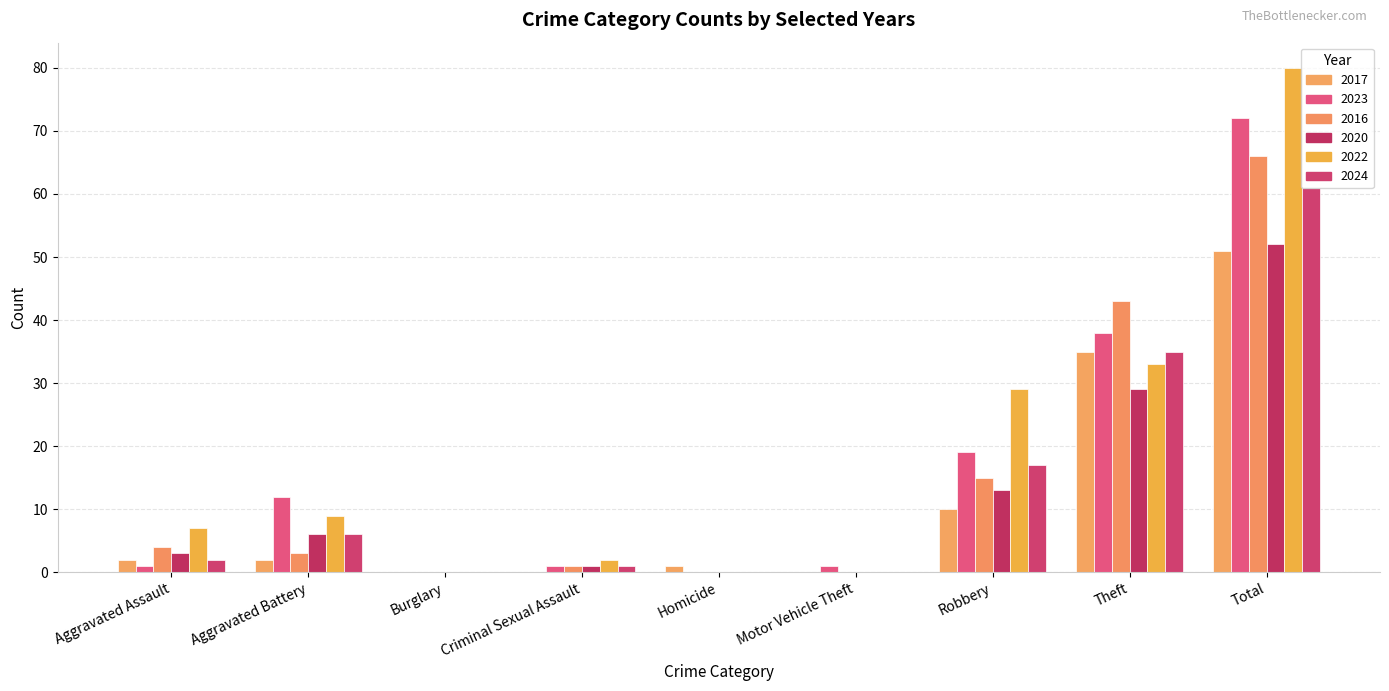

How many data points does each series have?

9